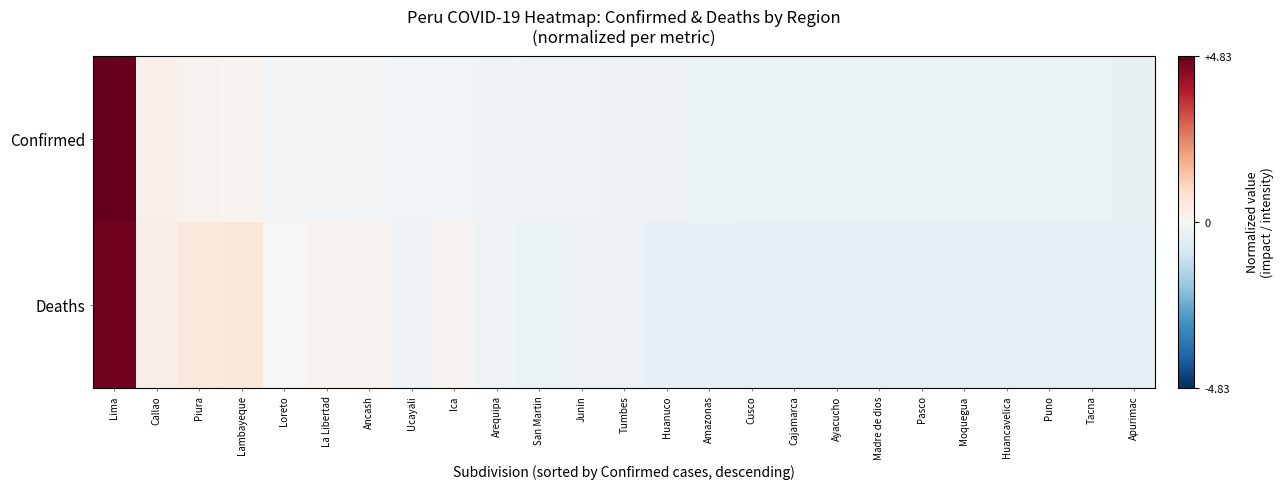

How many categories are shown in the chart?

25